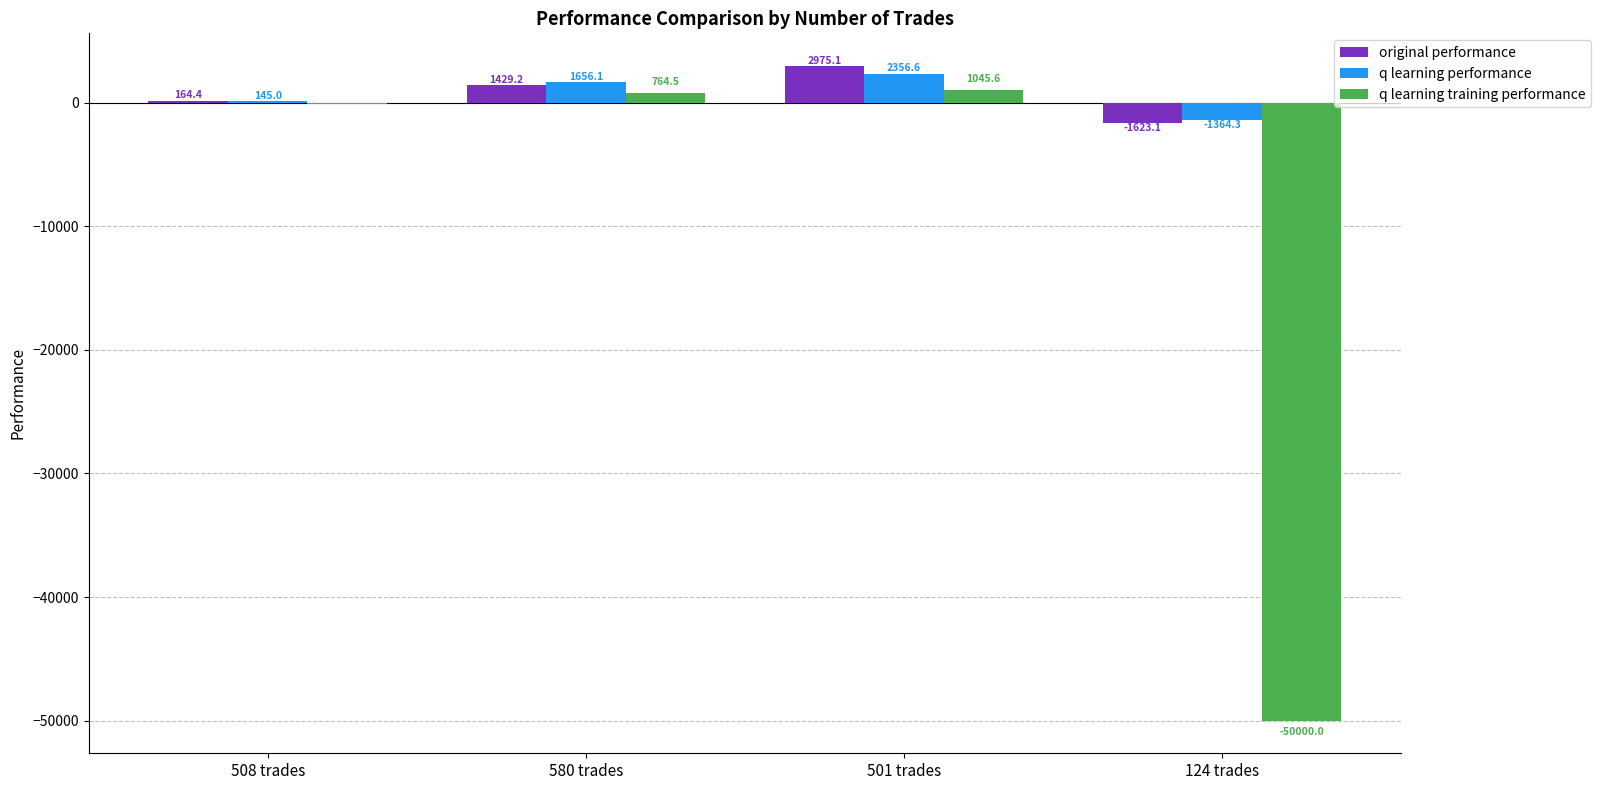

Which series has the largest total across all categories?

original performance